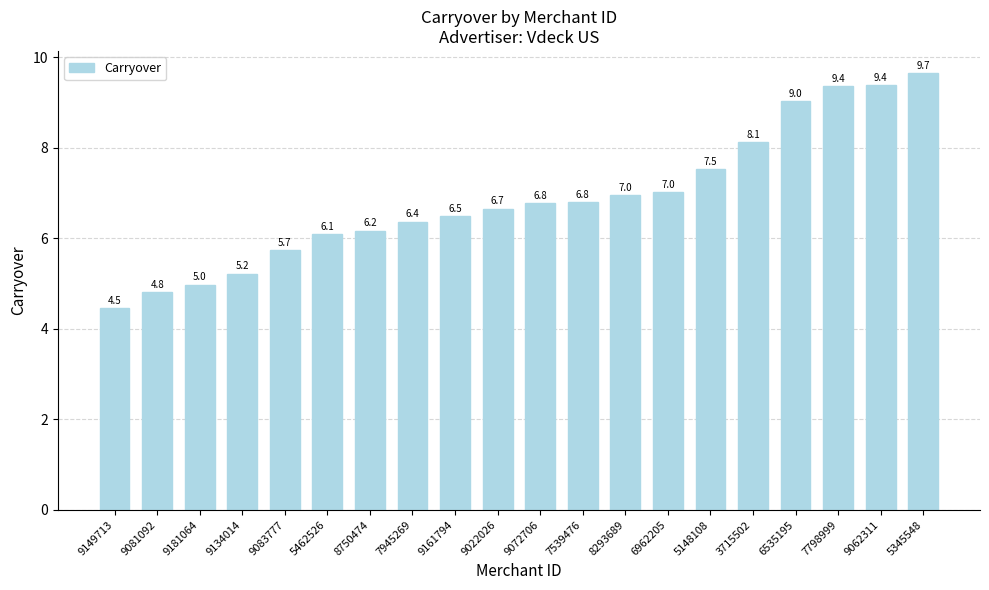

Count the number of values greater than 6.

15